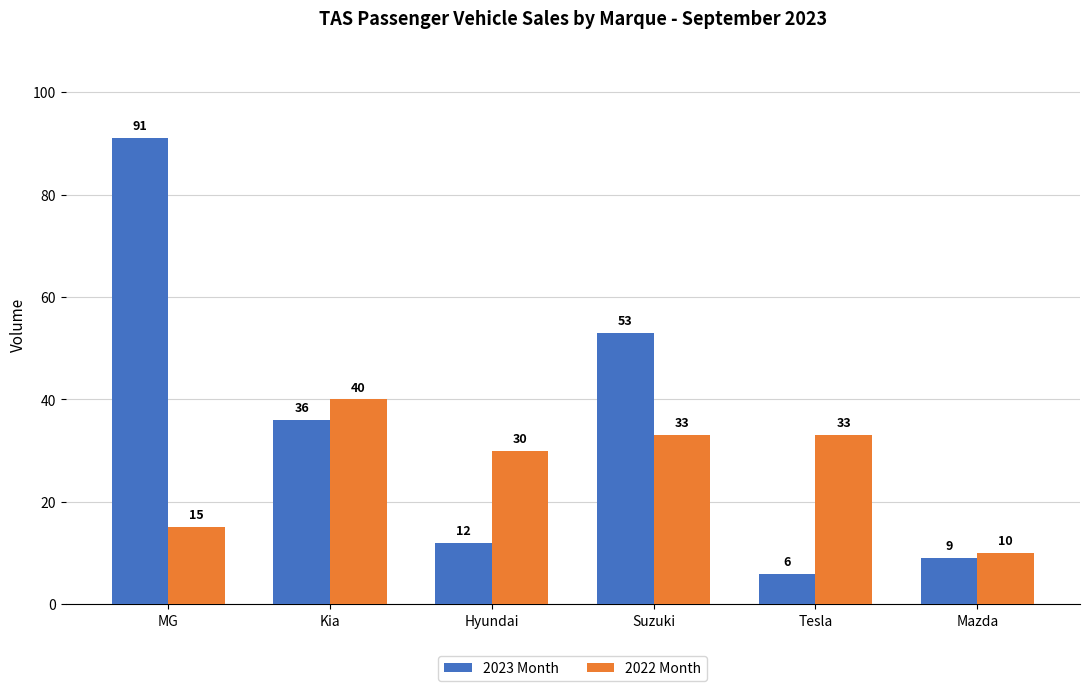

What is the spread (max minus min) of values at MG?

76